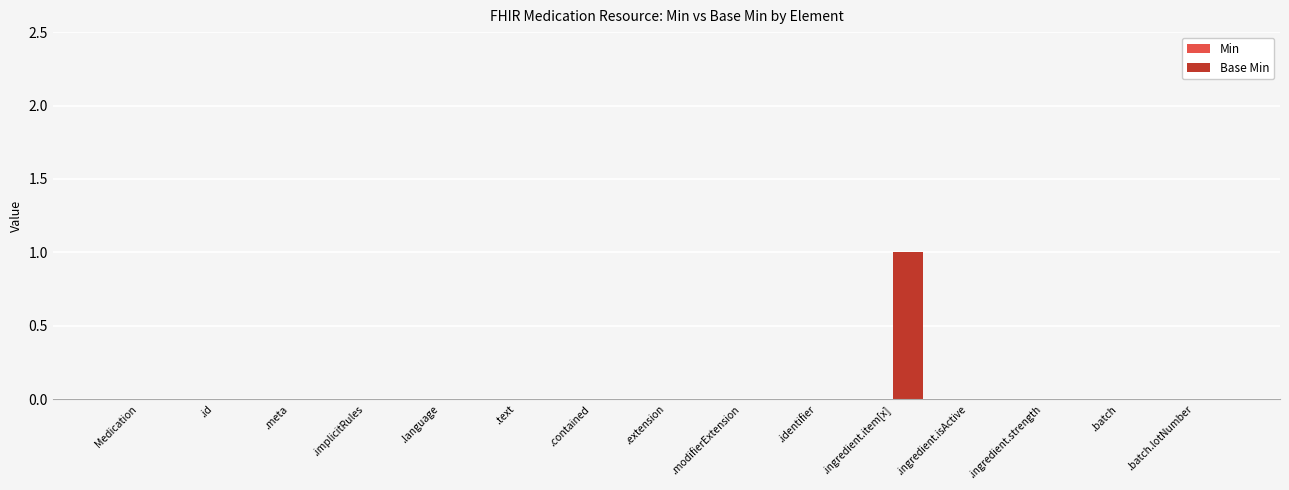

At which category does the chart reach its peak across all series?

.ingredient.item[x]